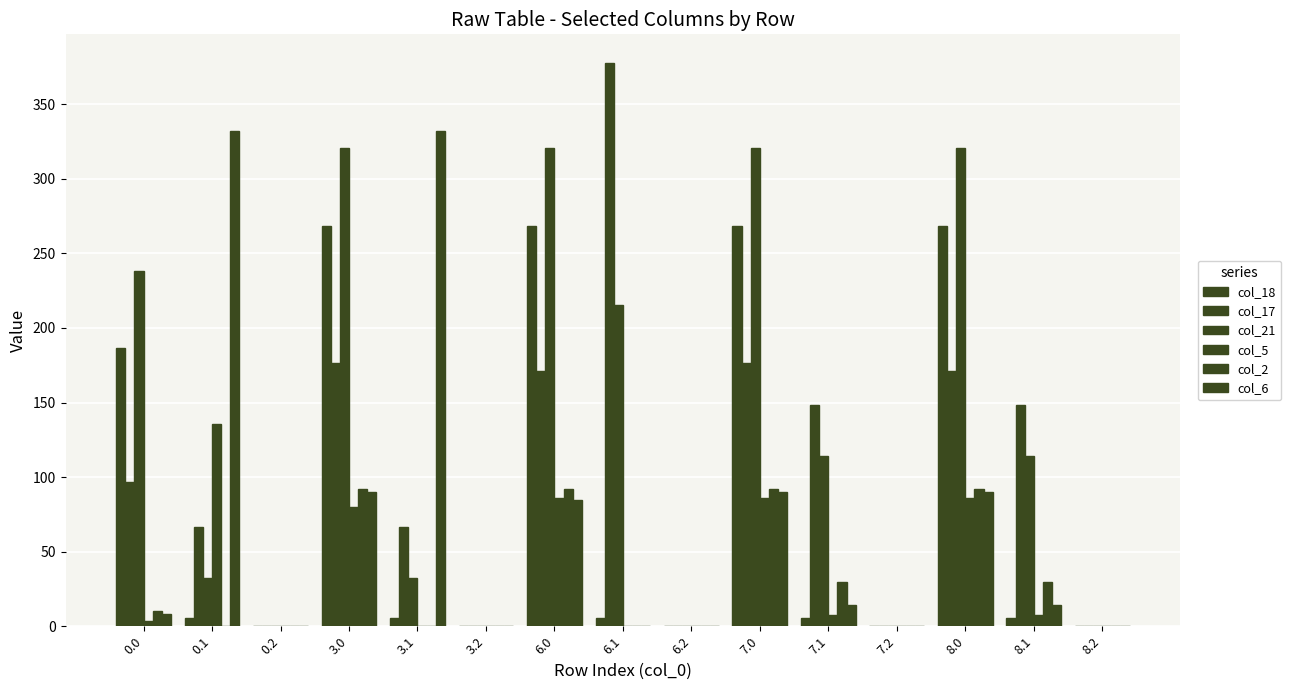

How many categories are shown in the chart?

15